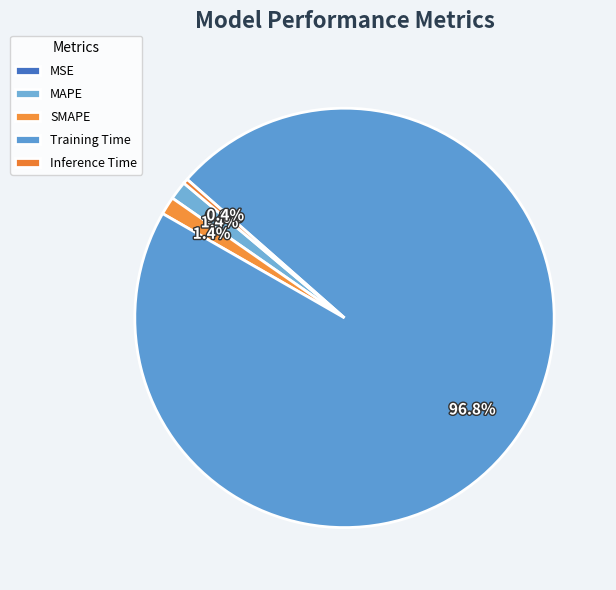

What is the smallest slice in the pie chart?

MSE